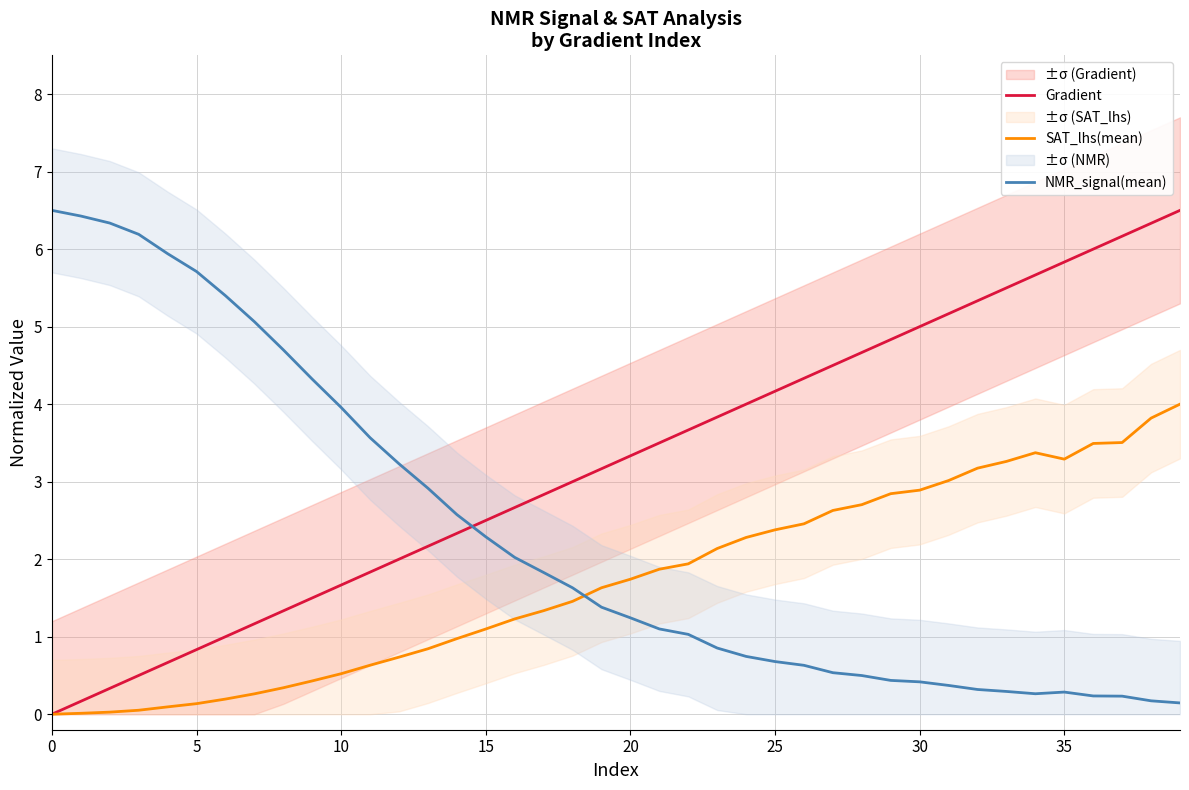

The value of NMR_signal(mean) at 35 is 0.3. True or false?

True